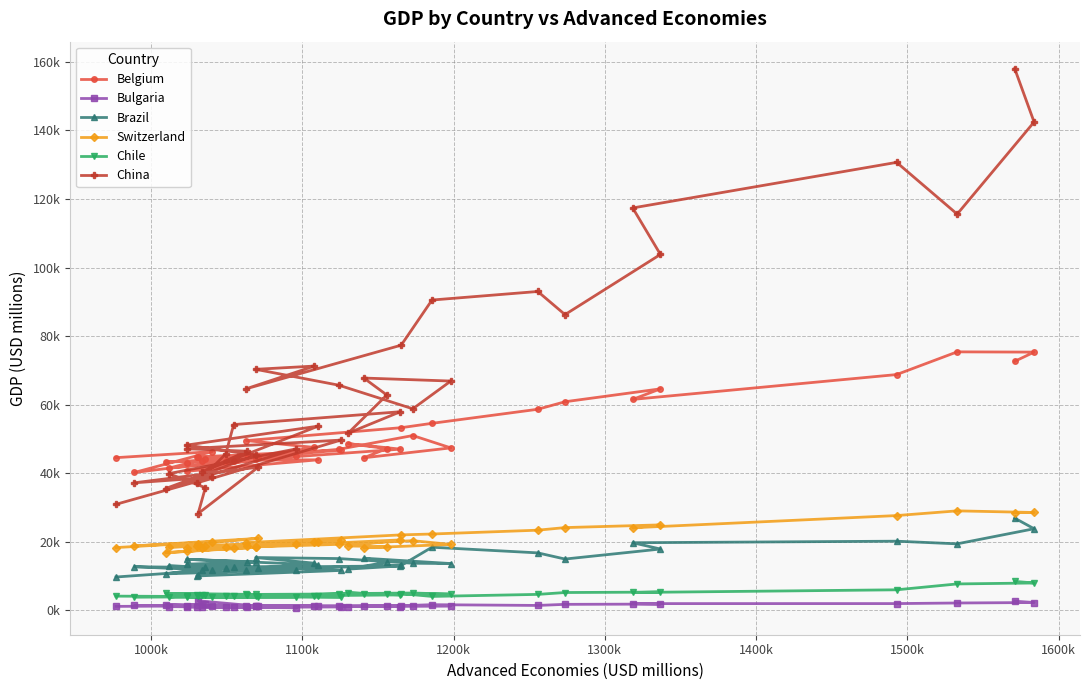

What are all the series names shown in the legend?

Belgium, Bulgaria, Brazil, Switzerland, Chile, China